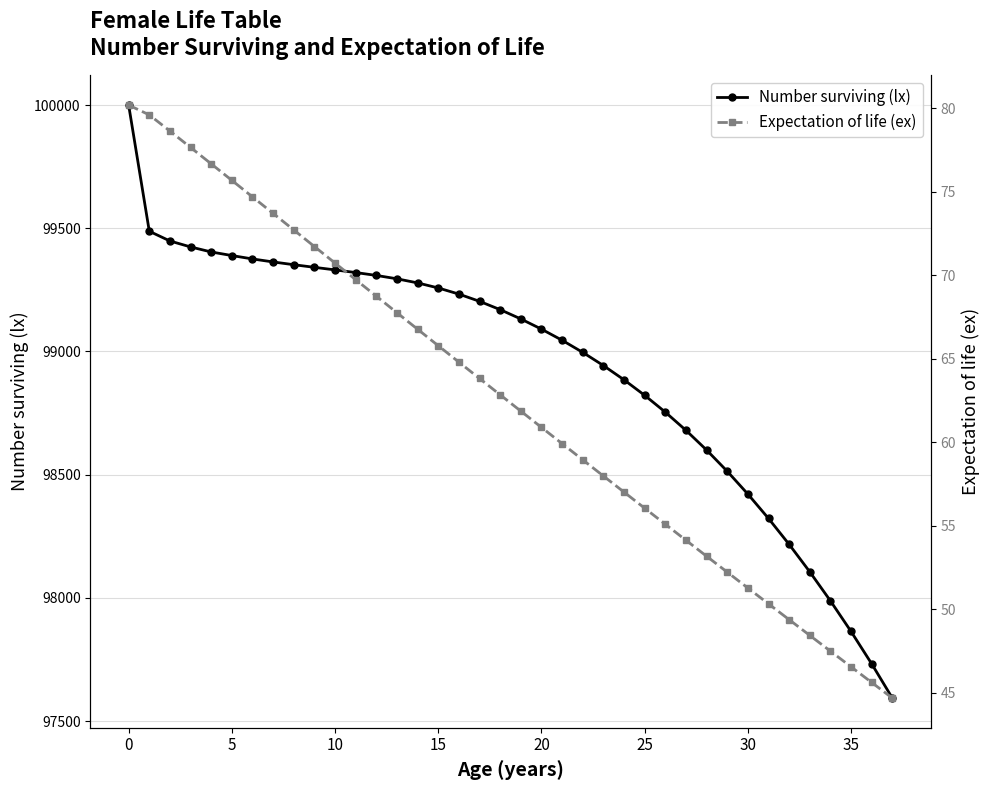

What is the minimum value for Number surviving (lx)?

97593.1